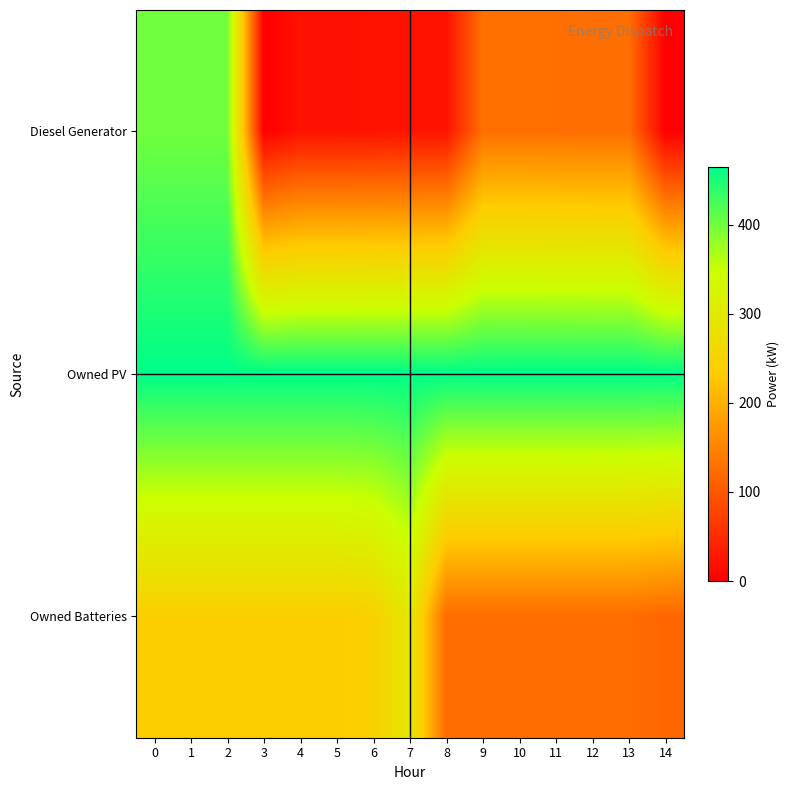

Reading left to right, list all the values displayed in this chart.

Diesel Generator: 0=400	1=400	2=400	3=0	4=21	5=21	6=22	7=23	8=23	9=128	10=128	11=127	12=126	13=126	14=0
Owned PV: 0=465	1=465	2=465	3=465	4=465	5=465	6=465	7=465	8=465	9=465	10=465	11=465	12=465	13=465	14=465
Owned Batteries: 0=238	1=238	2=238	3=238	4=238	5=238	6=245	7=295	8=124	9=124	10=124	11=124	12=124	13=124	14=117